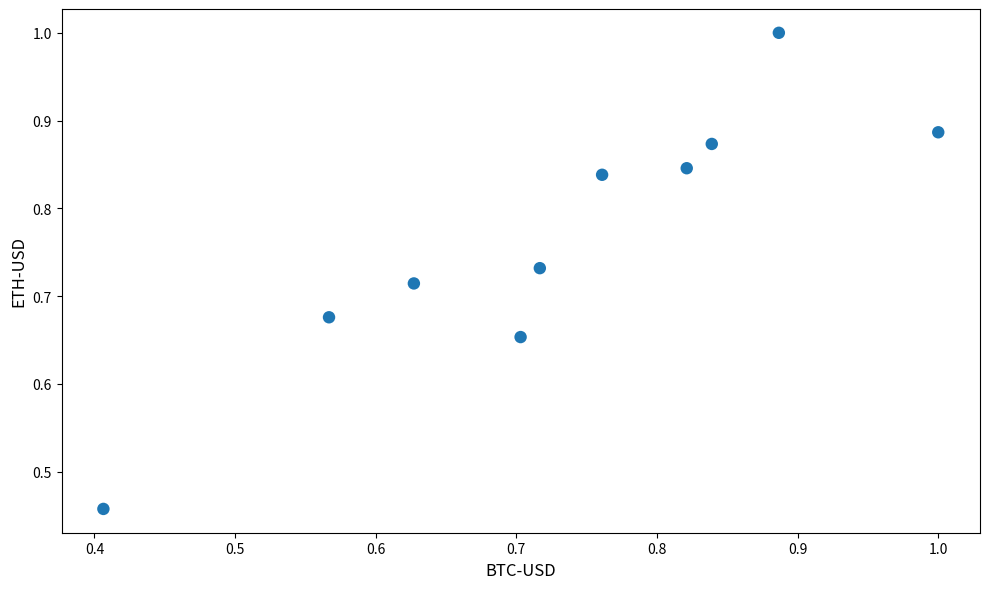

What is the range of X values (max minus min)?

0.6